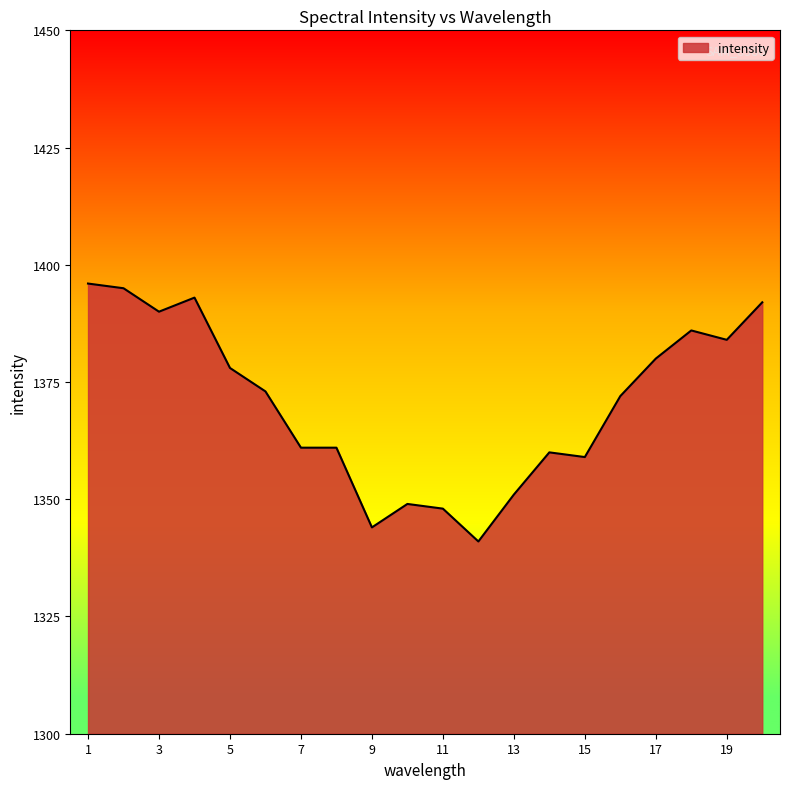

What is the minimum value shown in the chart?

1341